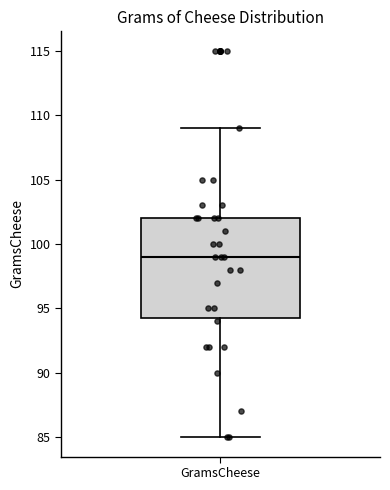

Where does the lower whisker of the box for GramsCheese end on the y-axis? The values are not printed on the chart, so give them approximately, as read against the axis.

85.0